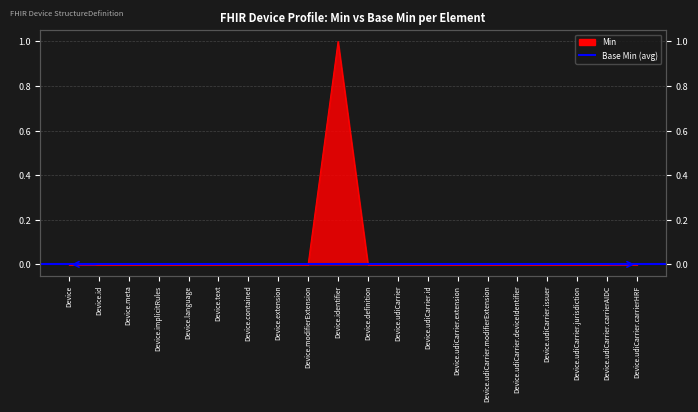

True or false: the data shows 0 at Device.udiCarrier.carrierHRF.

True